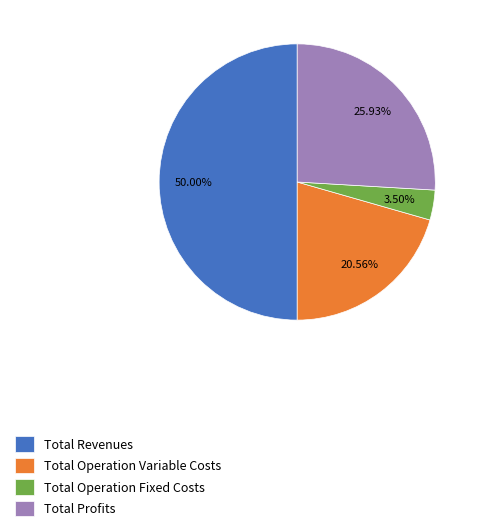

What is the largest slice in the pie chart?

Total Revenues